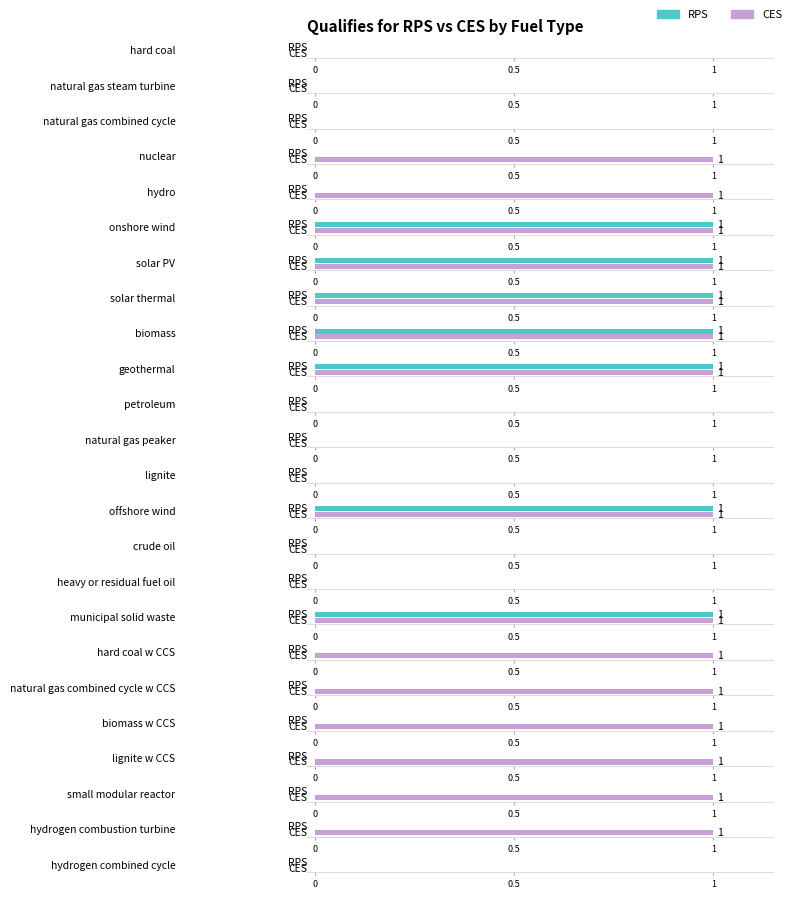

How many bars are there in each group?

2